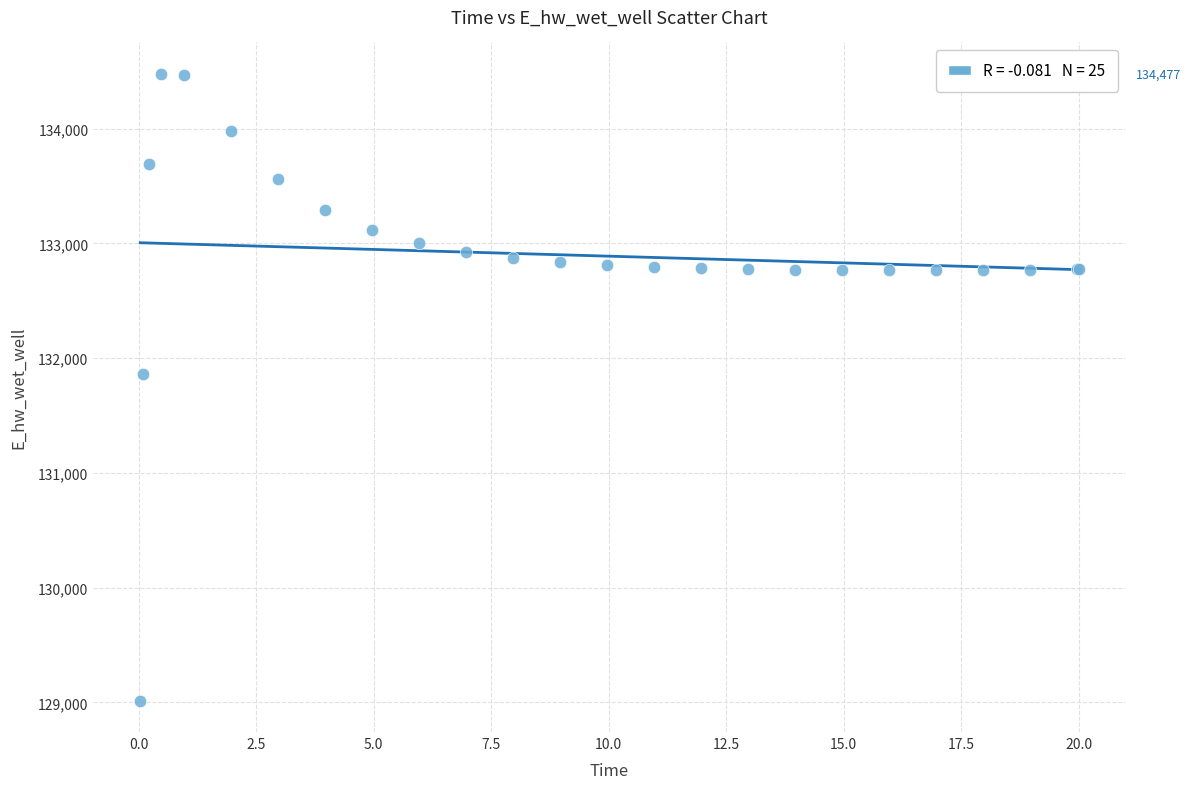

What Y value in the scatter plot is closest to 131745?

131864.3